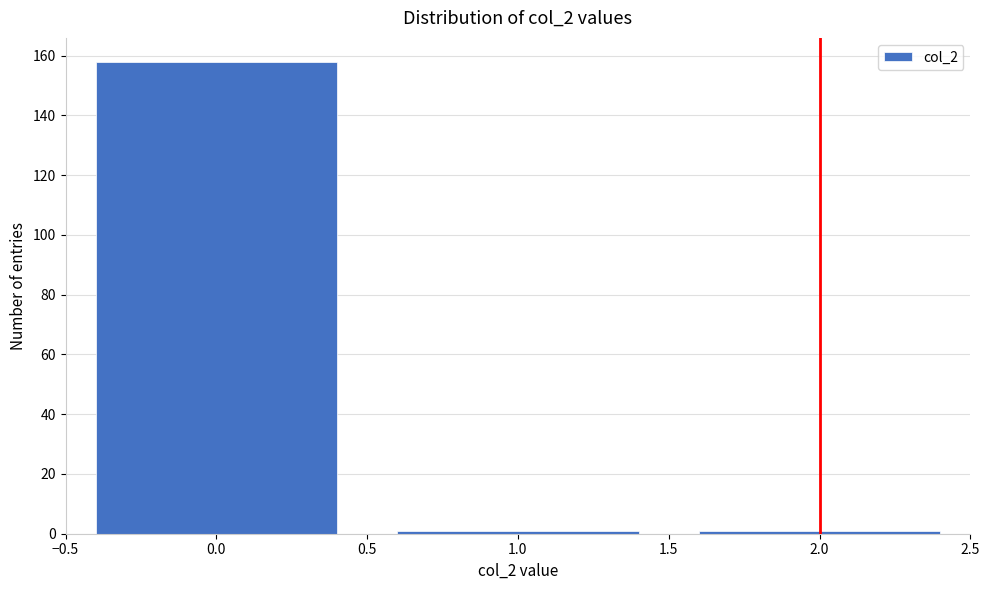

Reading left to right, list all the values displayed in this chart.

0.0=158	1.0=1	2.0=1